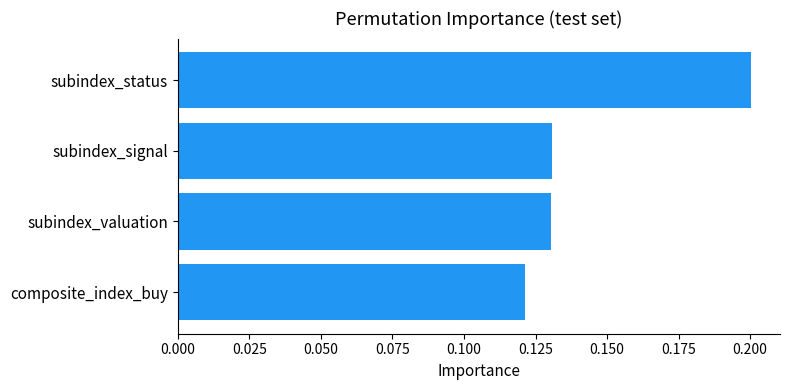

The chart shows a value of 0.2 at subindex_status. True or false?

True